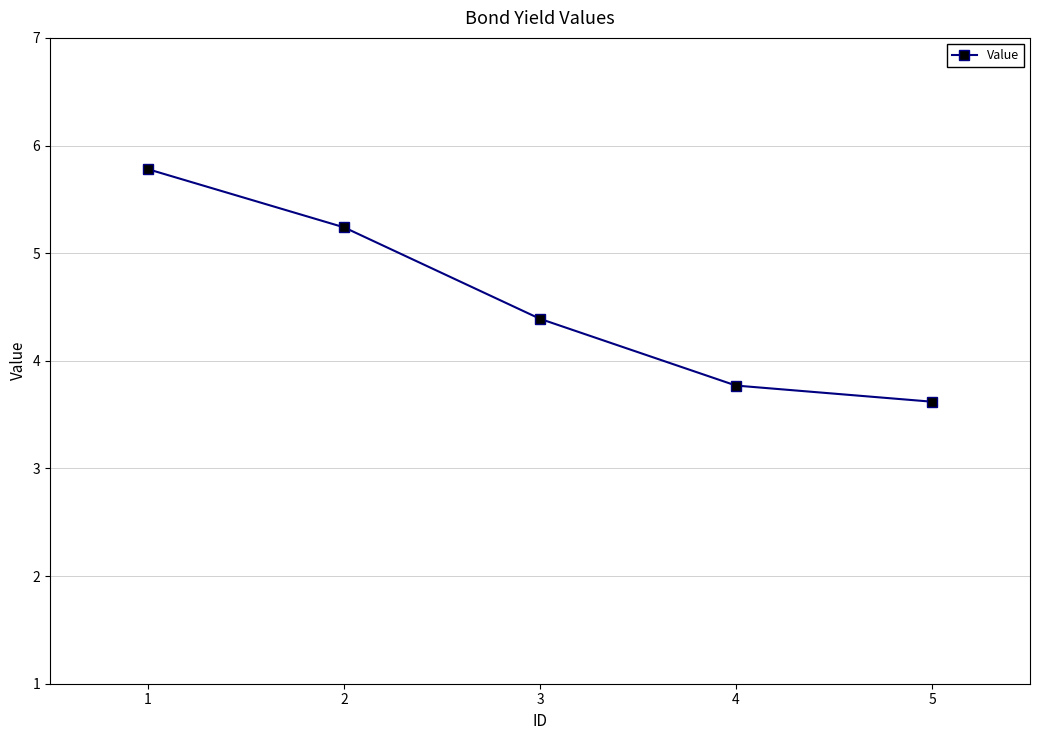

Which category has the highest value across all series?

1